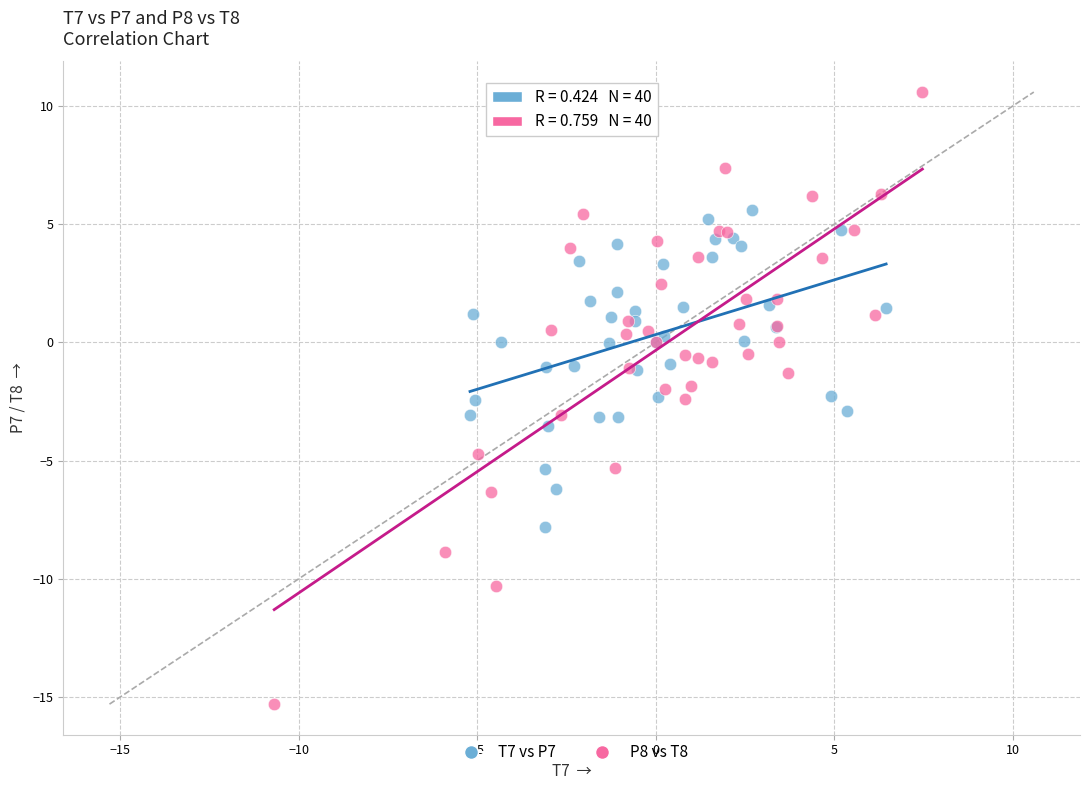

Which series has the widest spread of Y values?

P8 vs T8